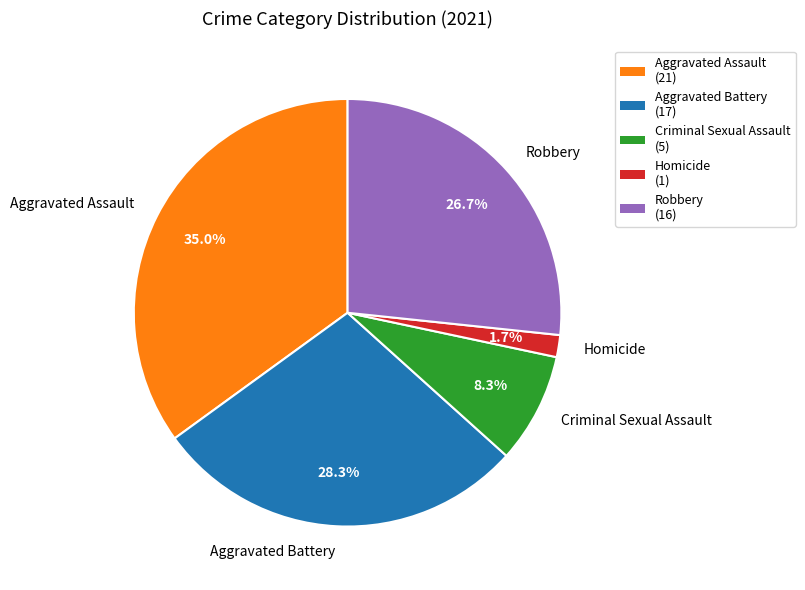

To the nearest percent, what is the difference between the largest and smallest slice percentages?

33%